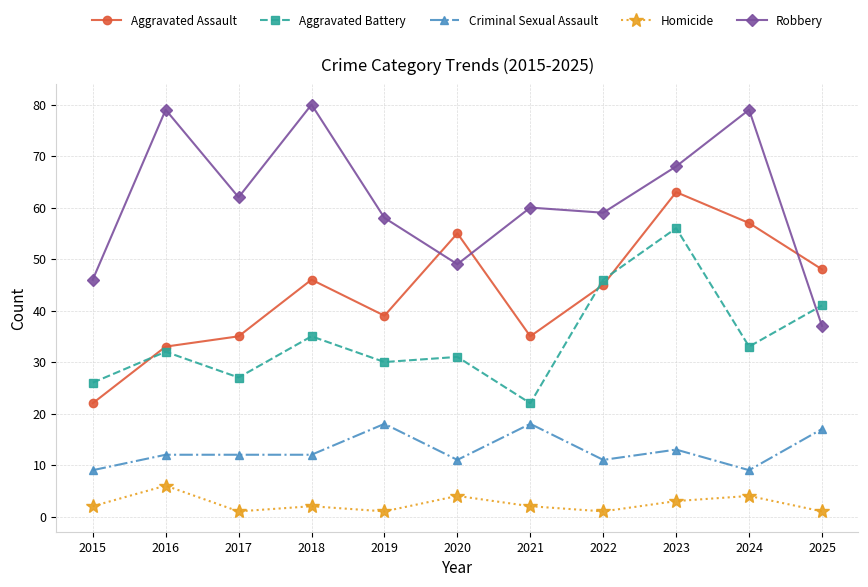

True or false: Homicide and Aggravated Assault cross at least once.

False